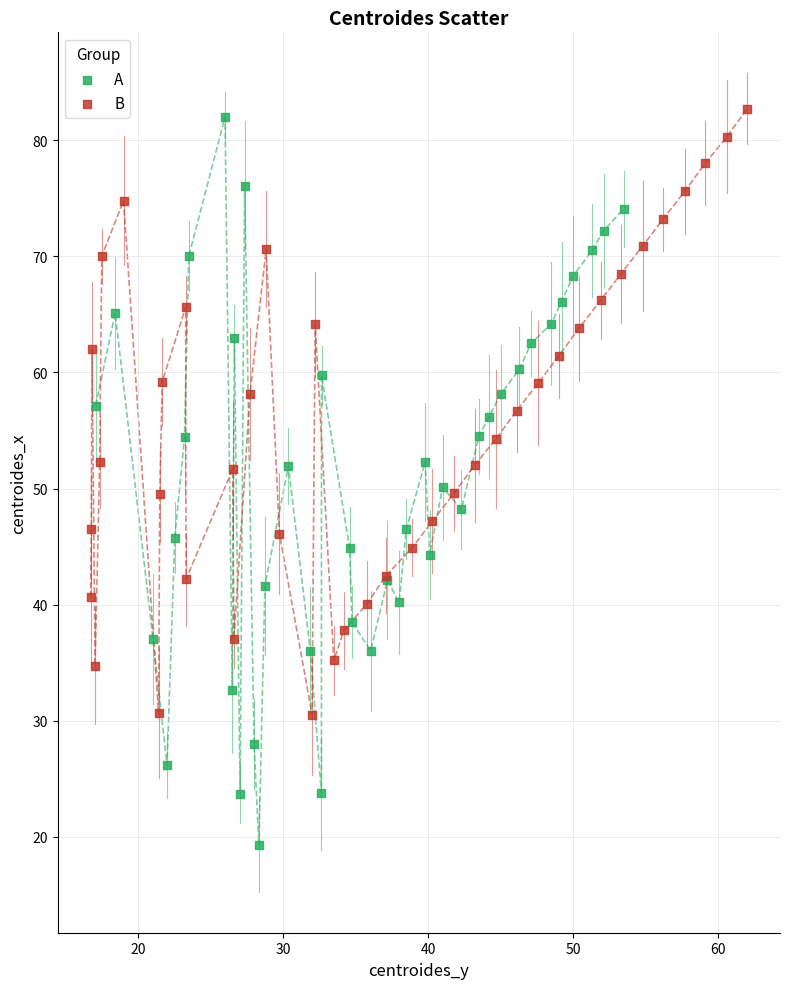

What are all the series names shown in the legend?

A, B